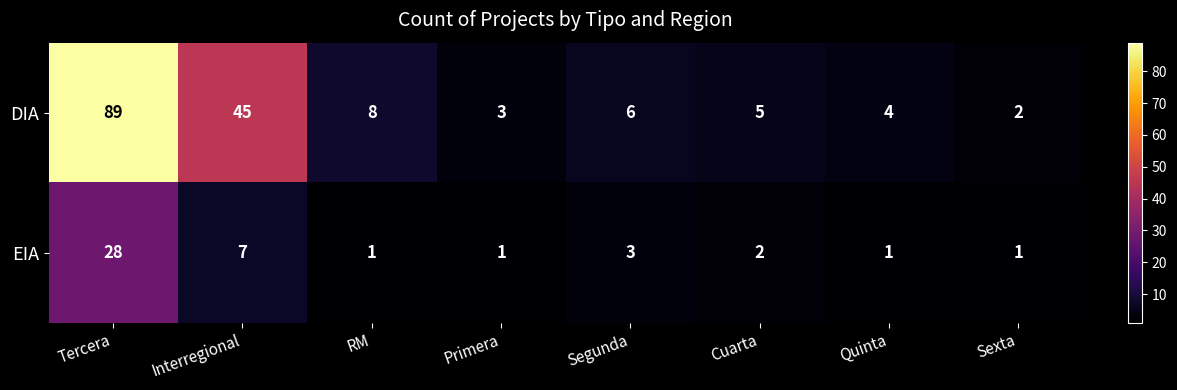

At how many categories does at least one series exceed 13?

2